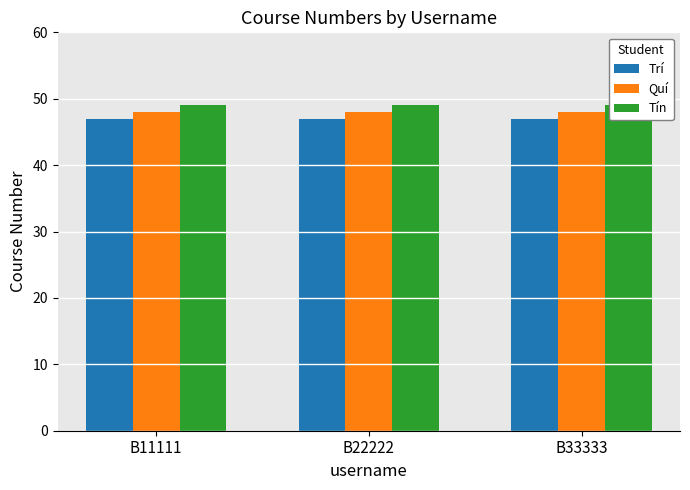

At which category does the chart reach its peak across all series?

B11111